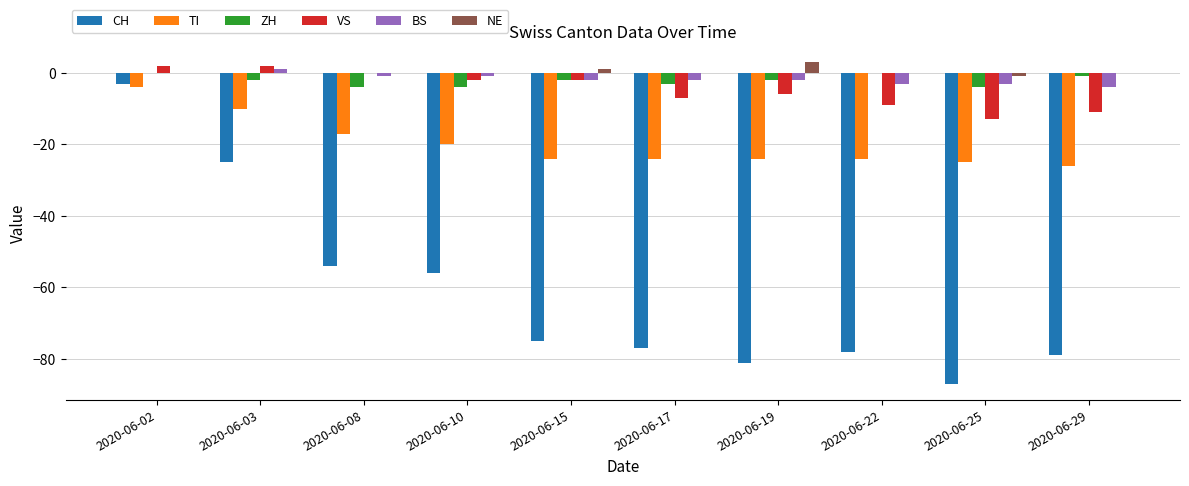

The TI series shows -10 at 2020-06-15. True or false?

False